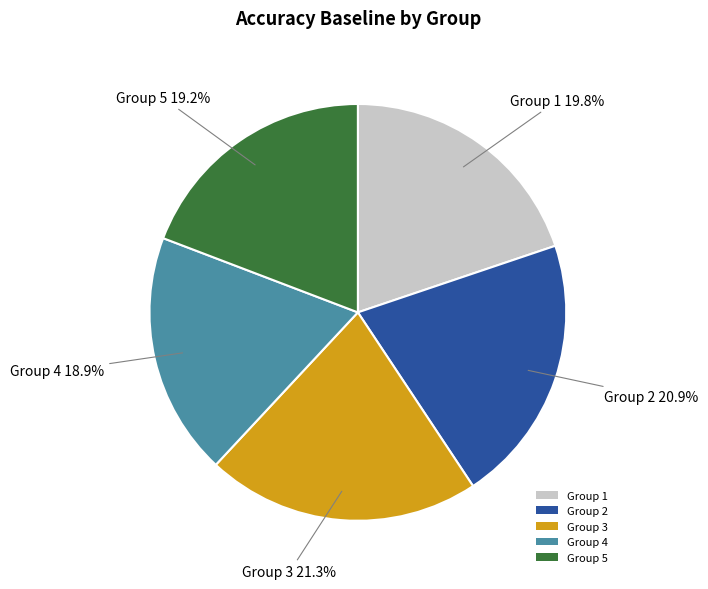

What is the total percentage of Group 4 and Group 5?

38.1%